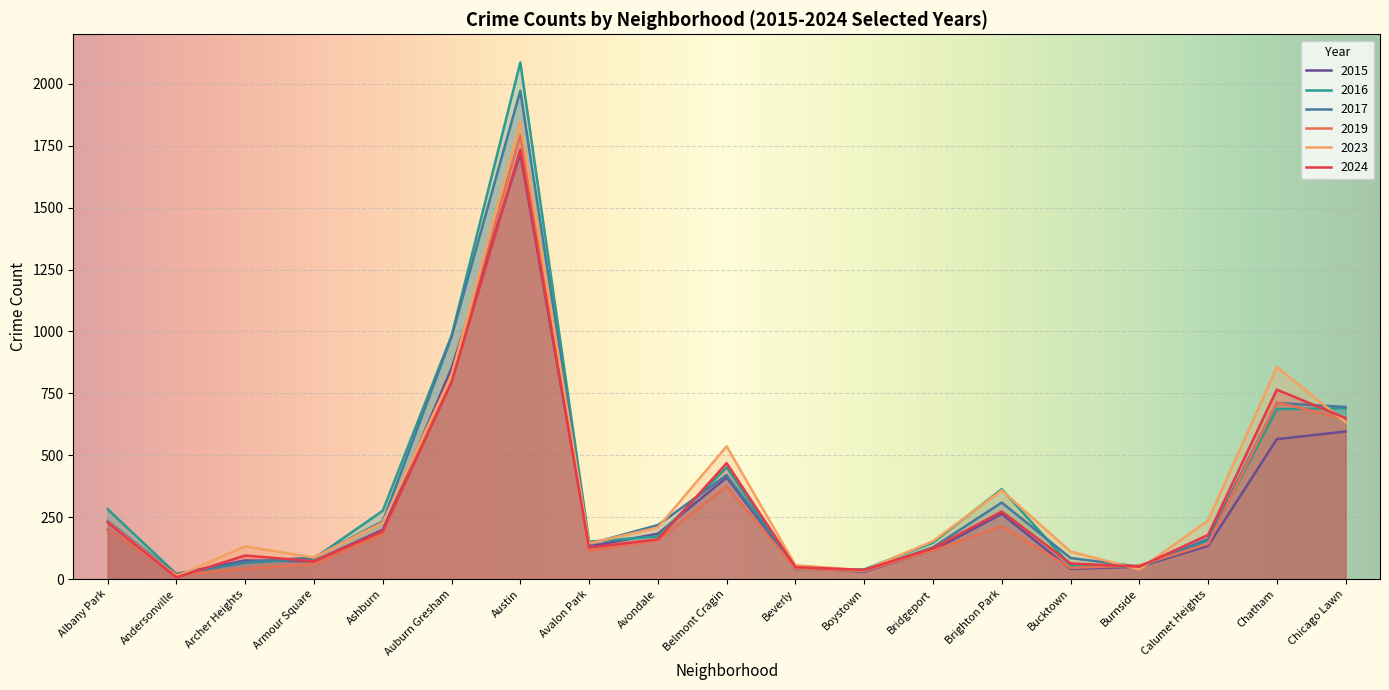

How many intersections are there between 2024 and 2015?

5